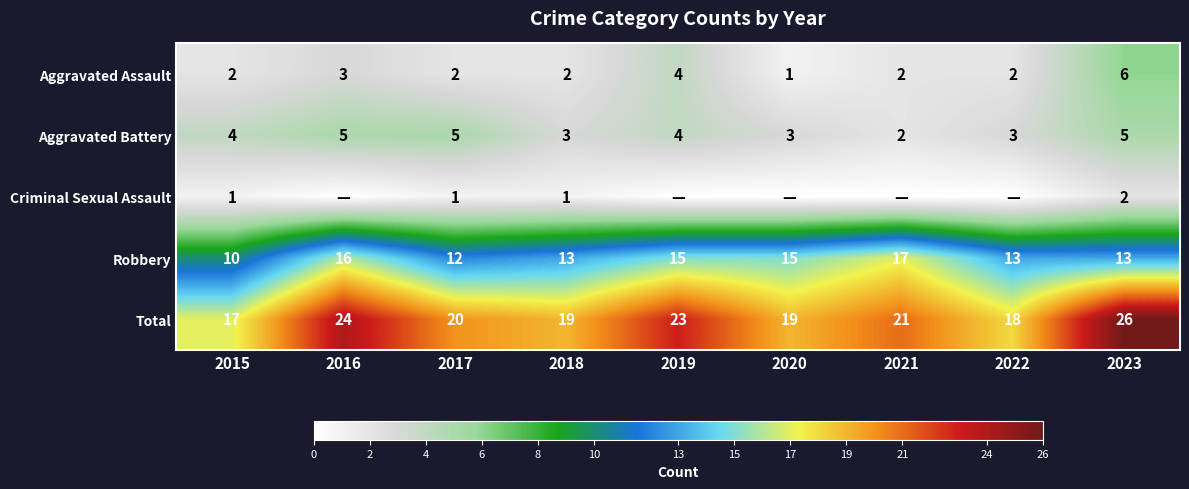

How many Total values are between 19 and 23?

5